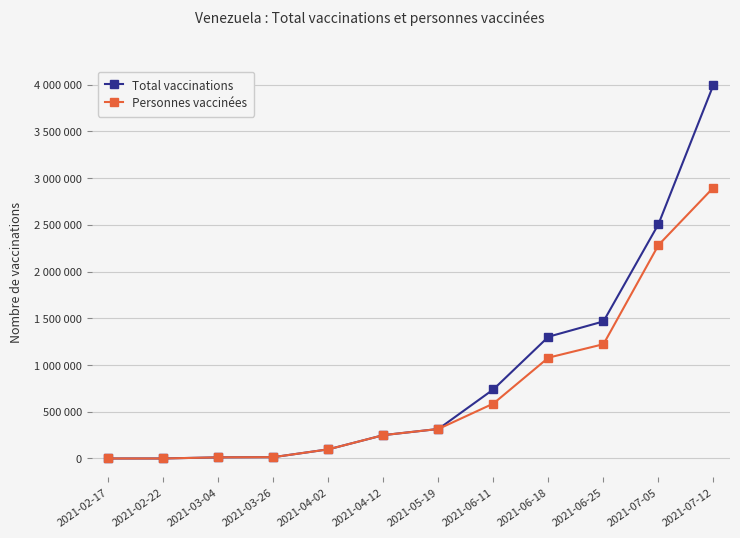

Where is Personnes vaccinées nearest to the value 1450000?

2021-06-25